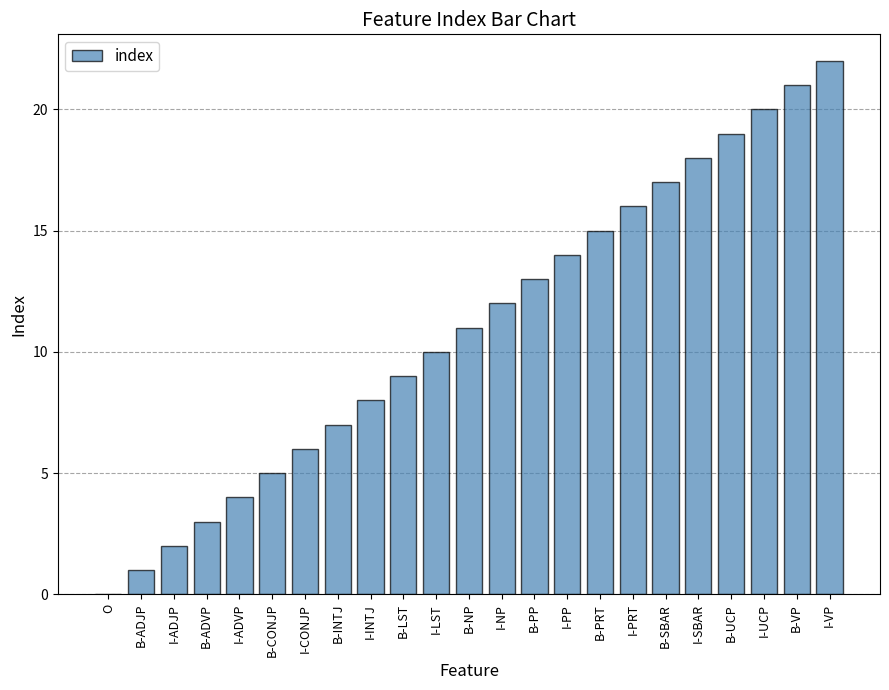

Count the number of data series in this chart.

1